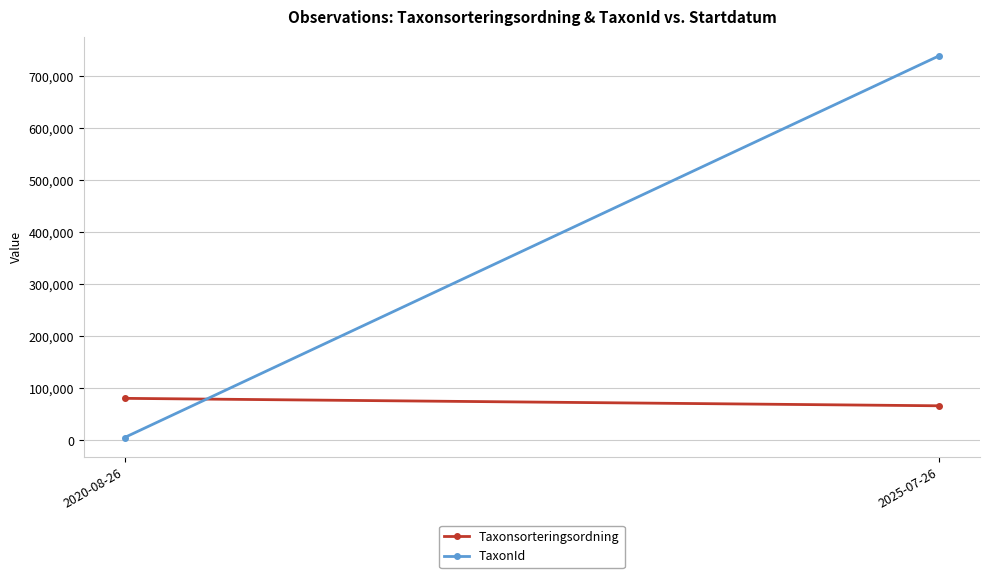

List the series in order of their peak value, lowest first.

Taxonsorteringsordning, TaxonId